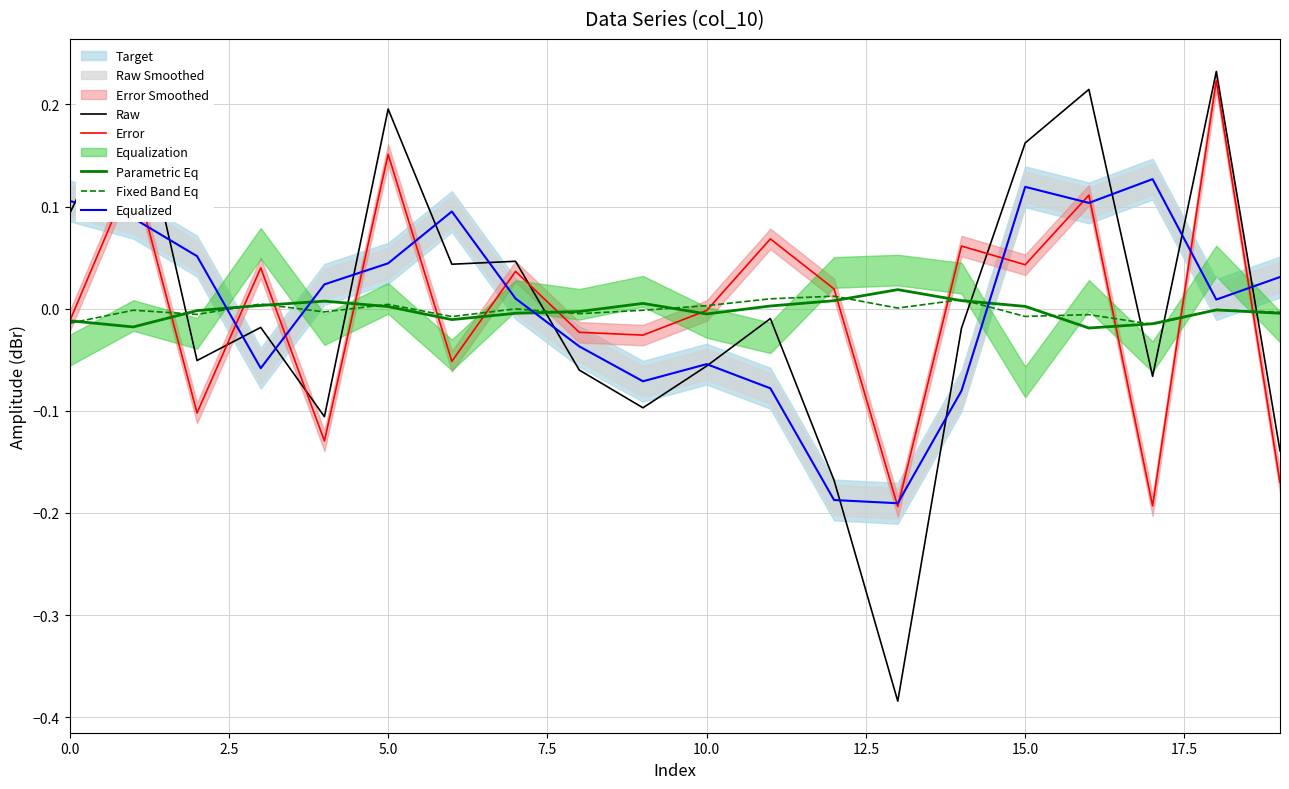

List the series in order of their peak value, highest first.

Raw, Error, Equalized, Parametric Eq, Fixed Band Eq